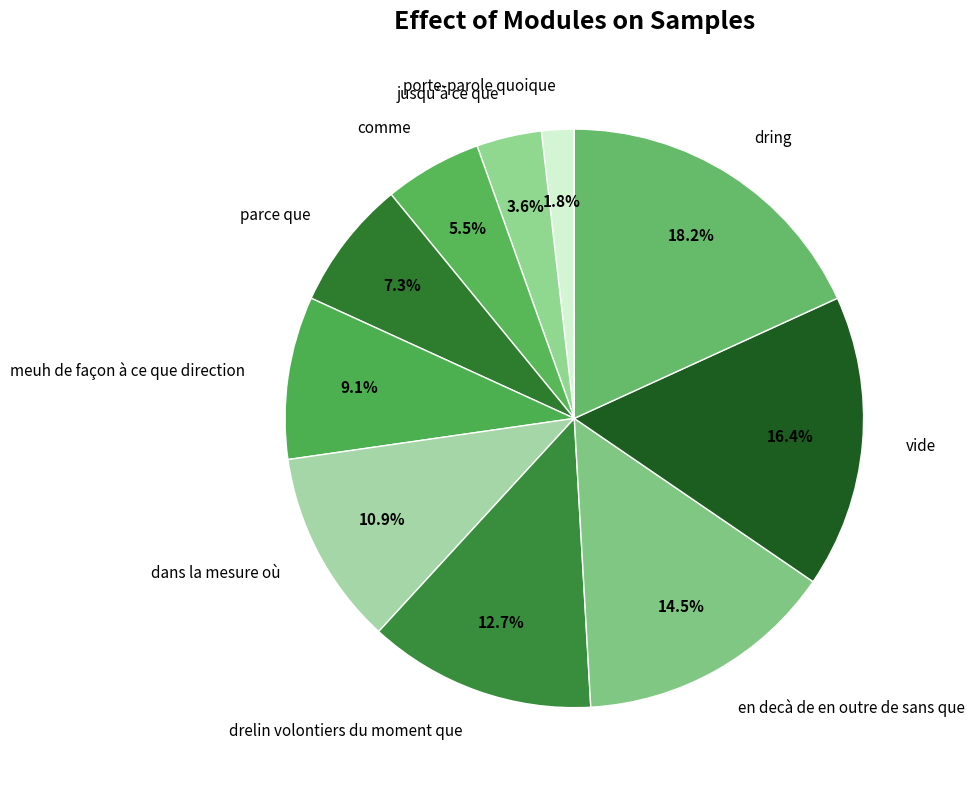

Is there any slice that represents more than half of the pie?

No